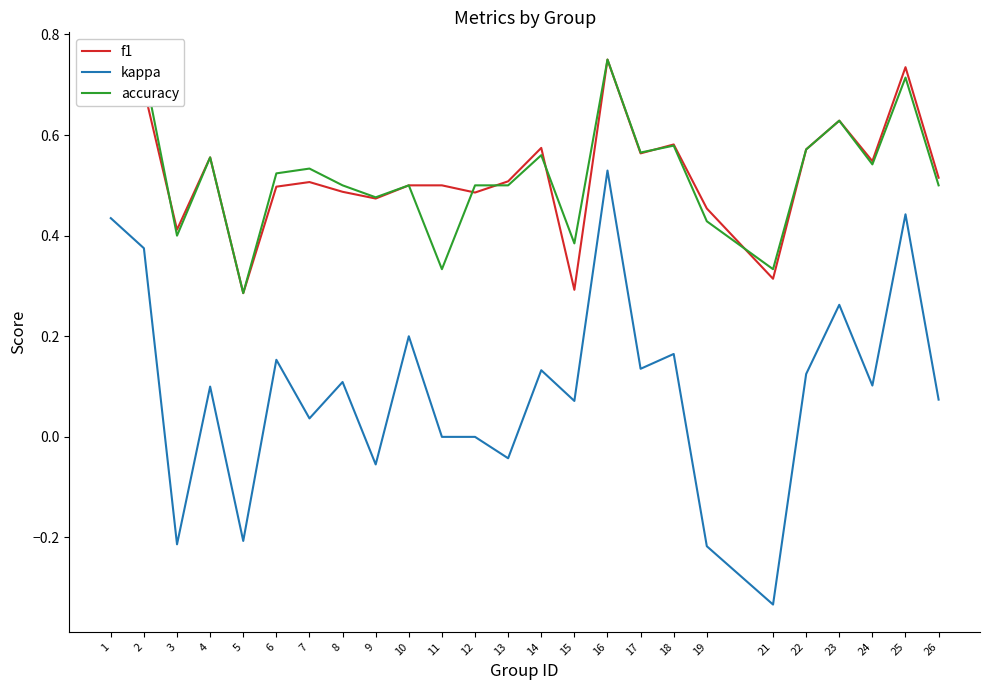

What is the sum of all accuracy values?

13.1